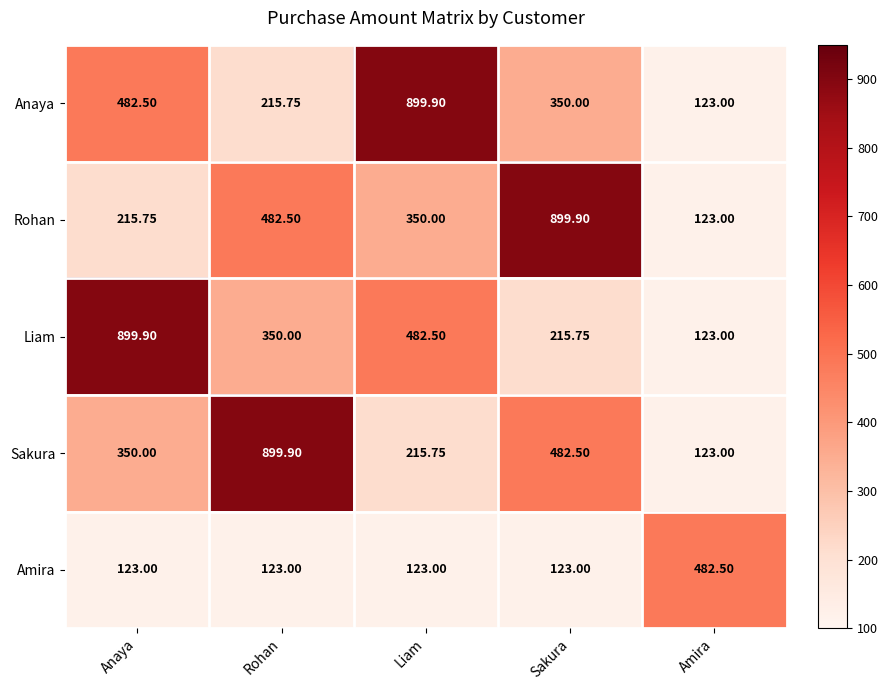

Where does the Rohan series first go above 350?

Rohan